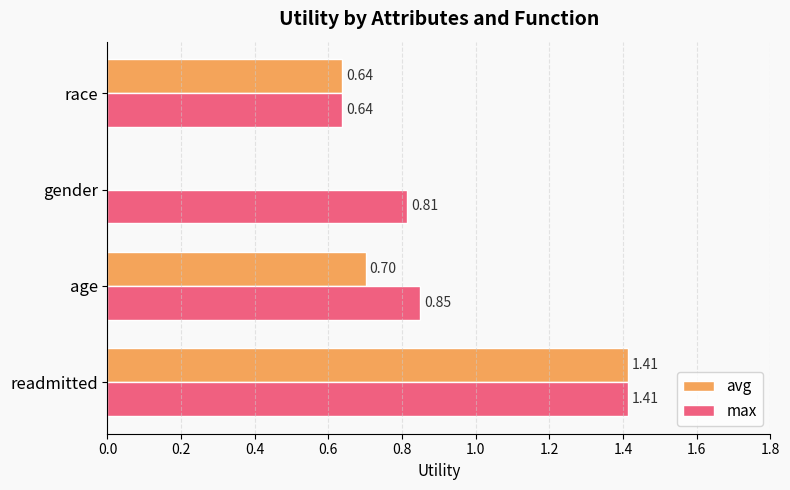

Where is avg nearest to the value 0?

gender